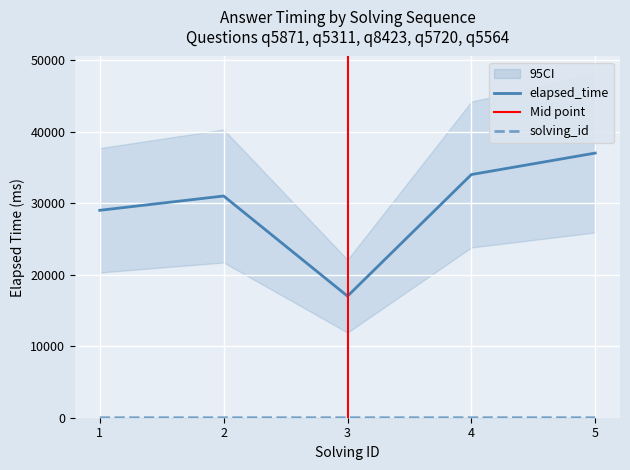

Which category has the lowest value in the solving_id series?

1